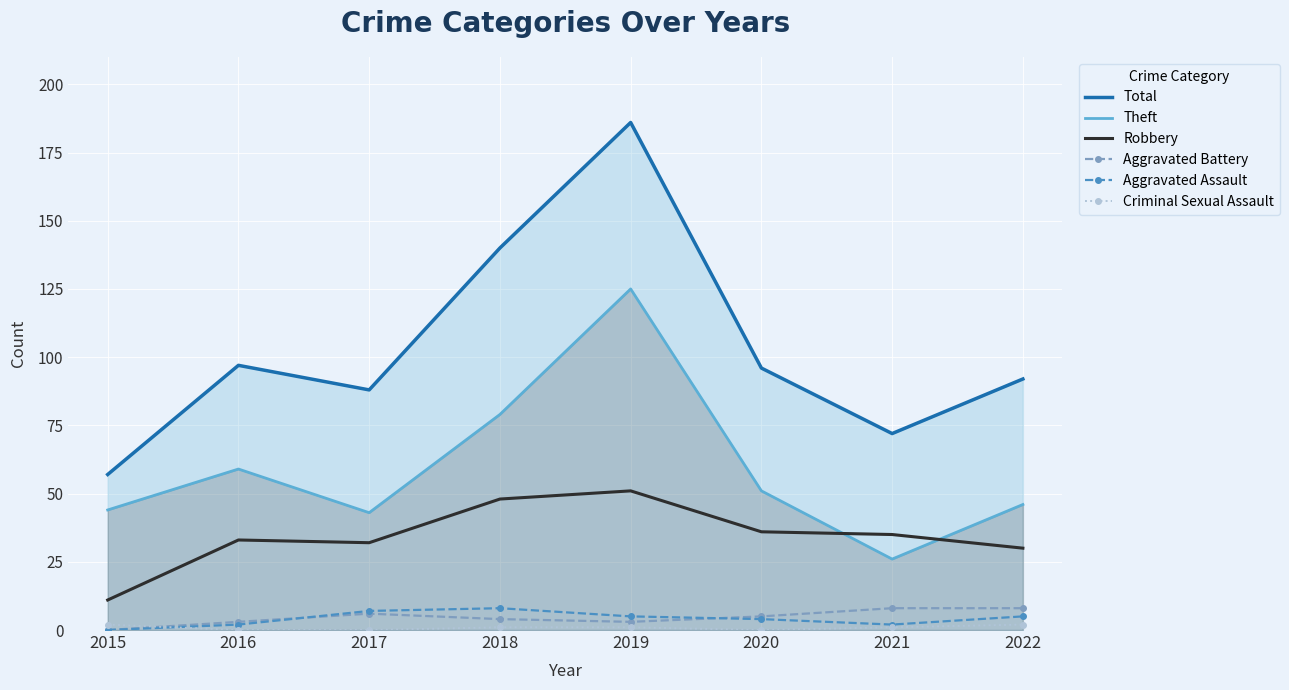

Which series has the largest range (max minus min)?

Total